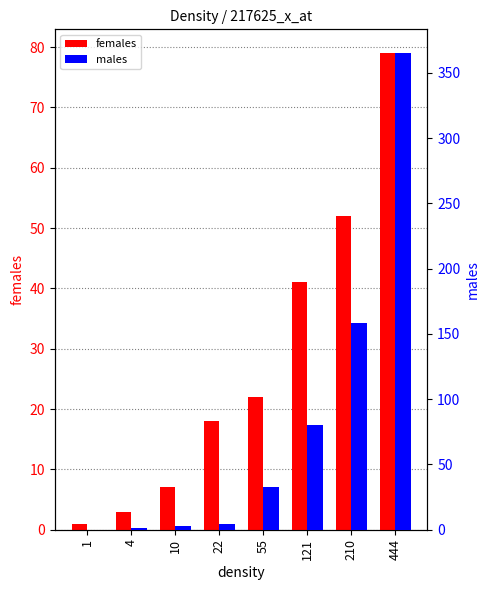

Read the females value at 22.

18